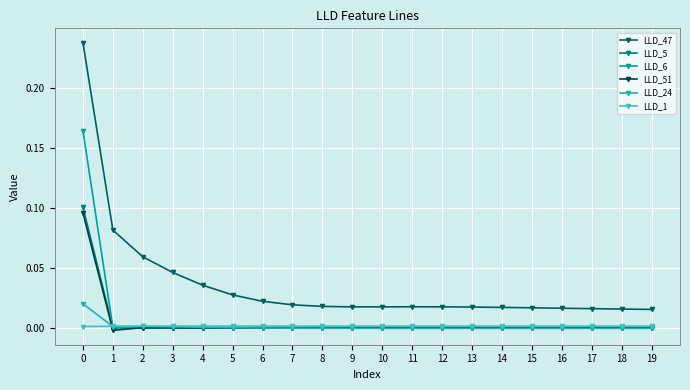

How many categories are shown in the chart?

20